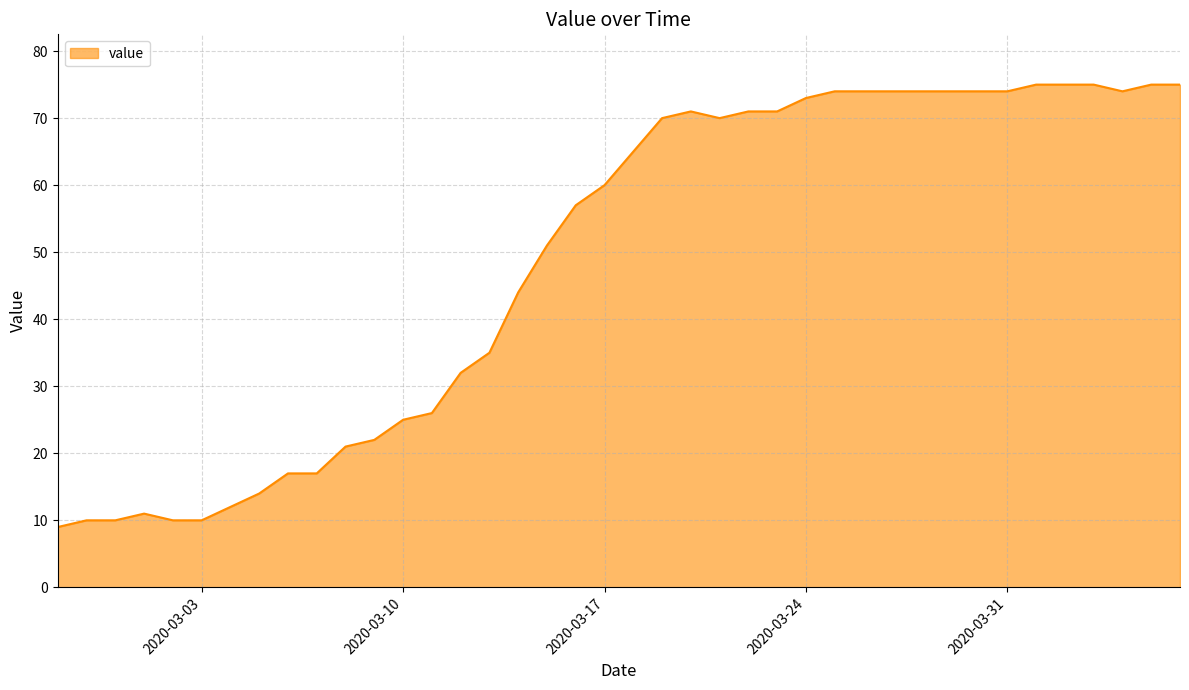

What is the maximum value shown in the chart?

75